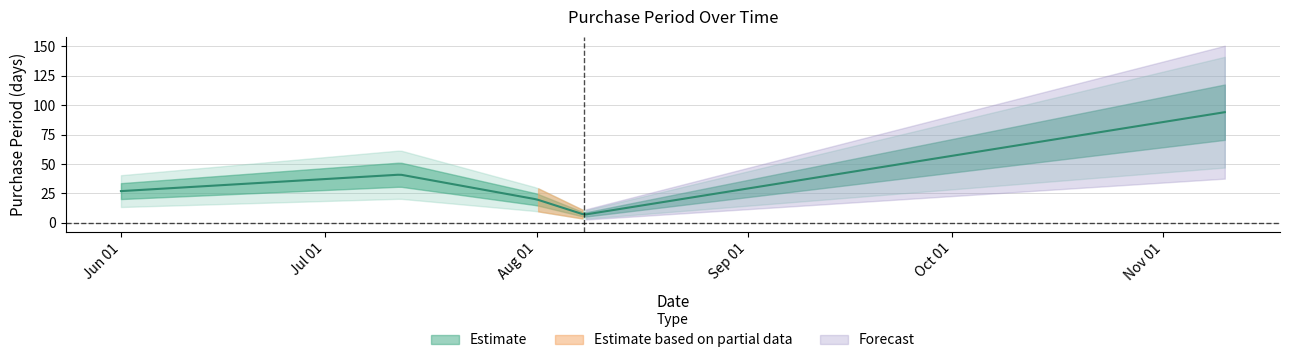

What is the sum of all values?

189